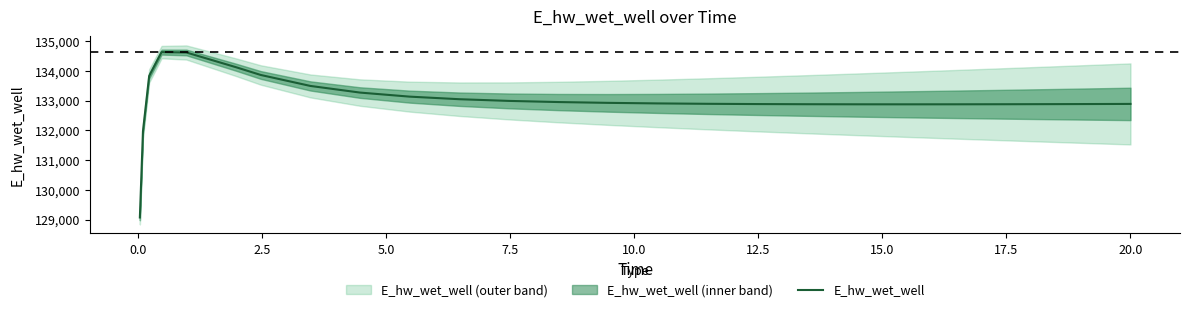

What is the value of the 15th point from the left?

132903.1